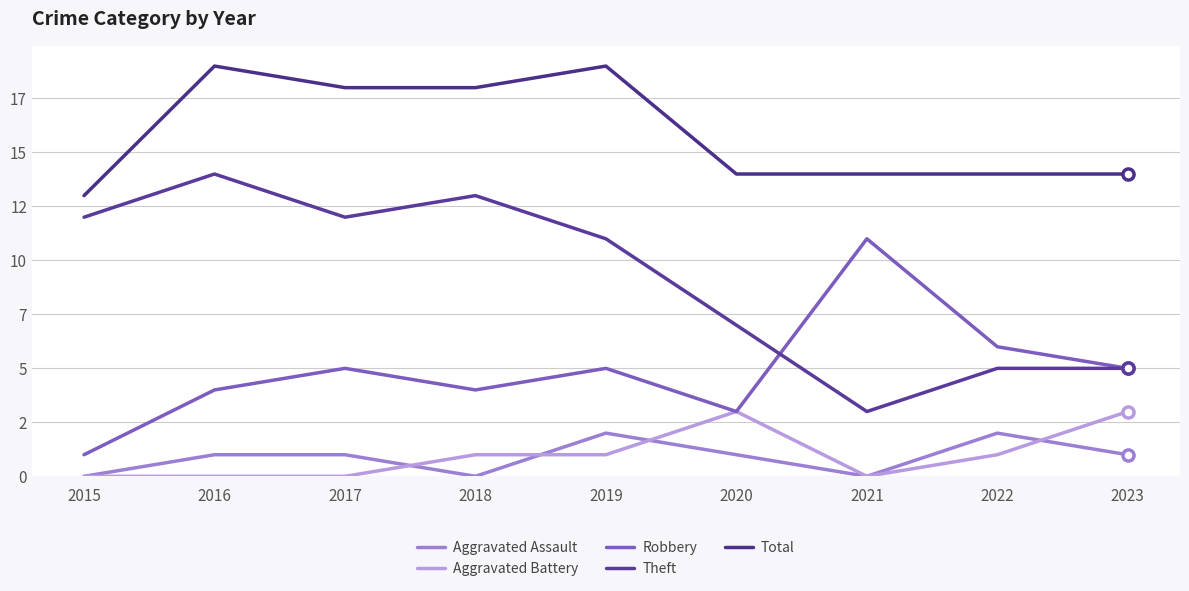

Is this an area chart (filled region under the line)?

No